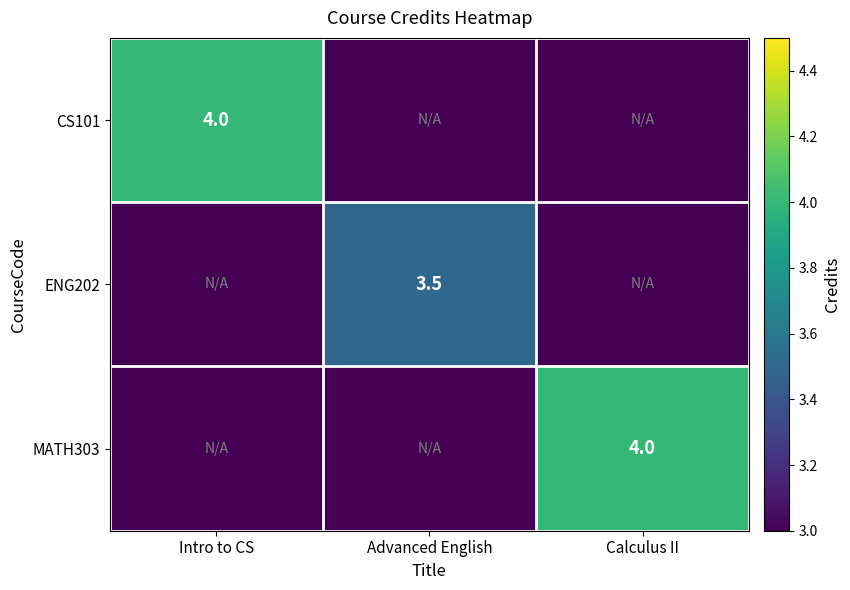

True or false: CS101 has a value of 5.3 at Intro to CS.

False